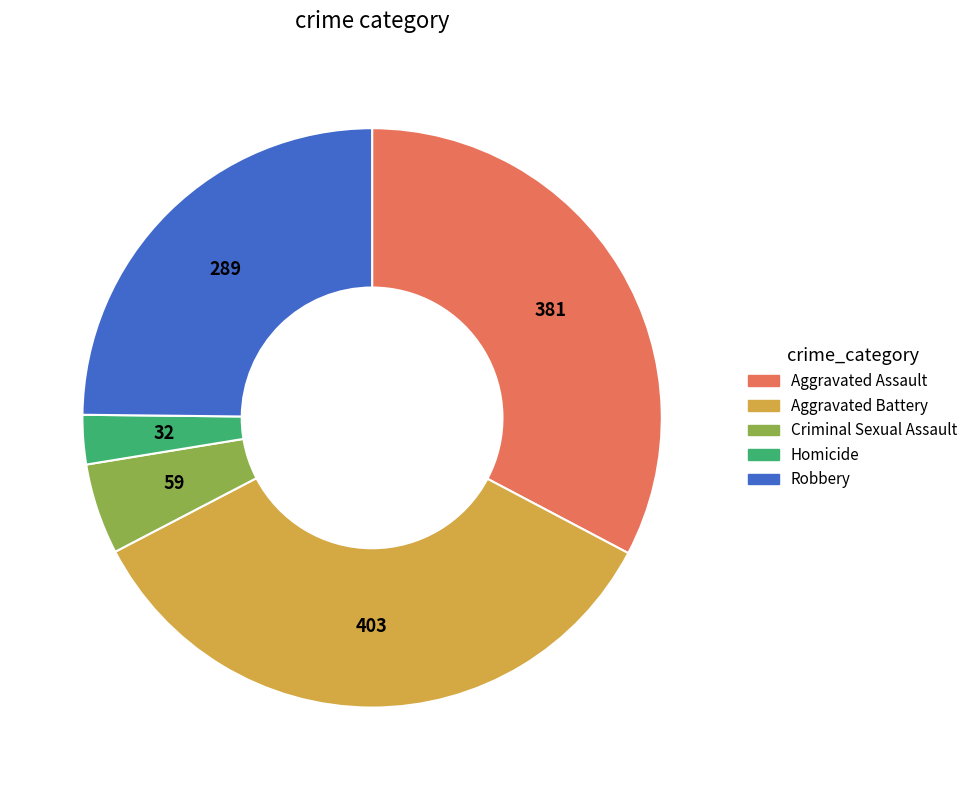

Is Robbery the majority of the pie?

No